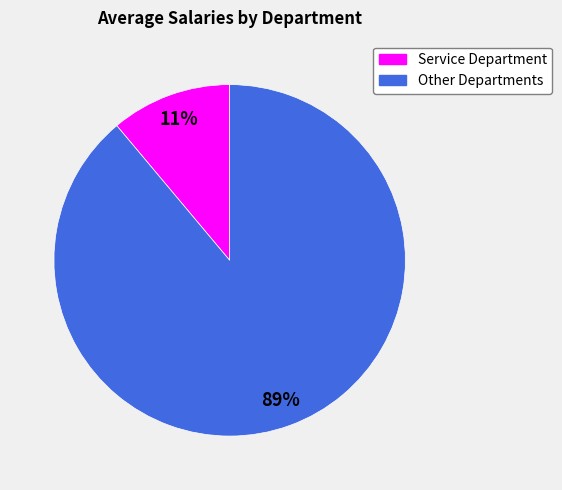

To the nearest percent, what is the average slice percentage?

50%